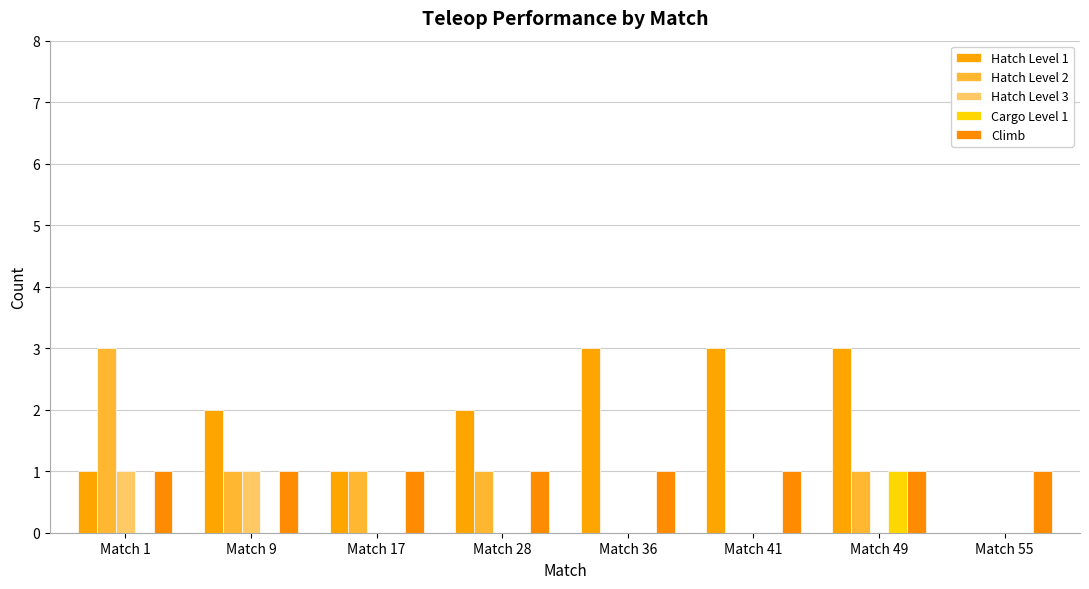

What is the sum of the Hatch Level 2 values at Match 9 and Match 17?

2